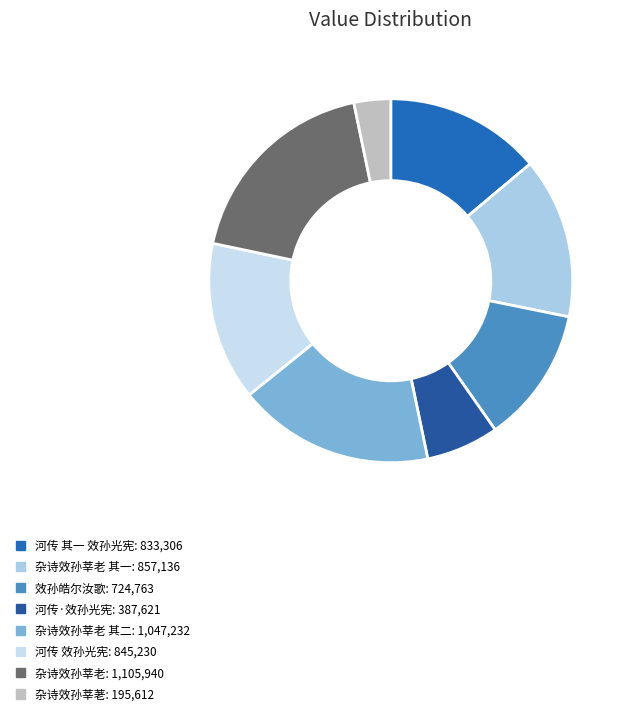

What is the smallest slice in the pie chart?

杂诗效孙莘荖